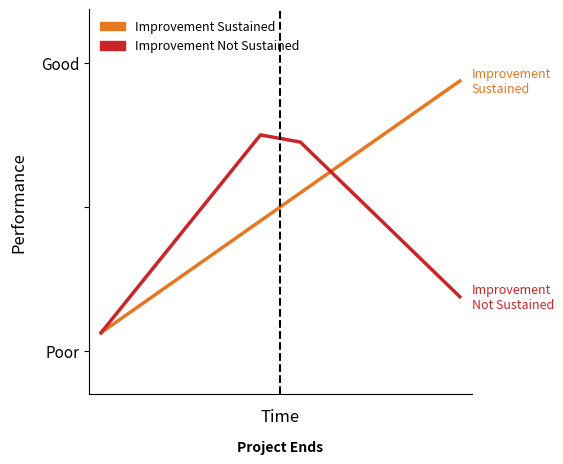

True or false: Improvement Not Sustained and Improvement Sustained cross at least once.

True